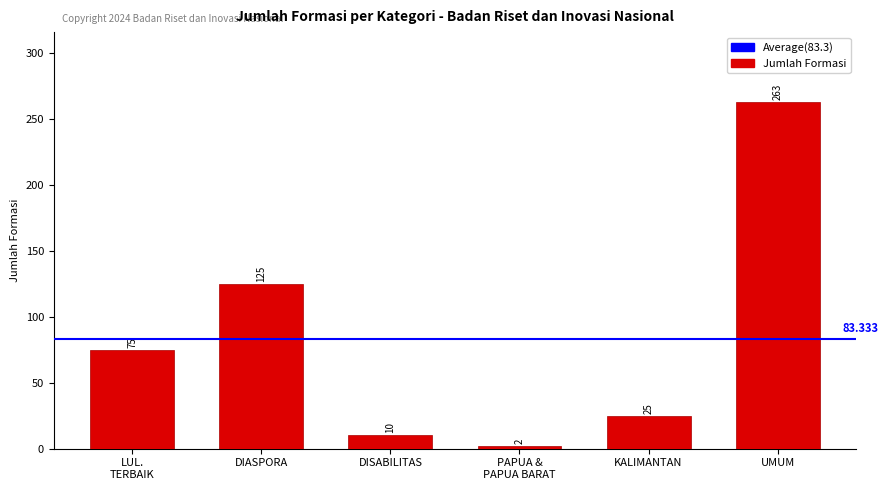

What is the change in value from DISABILITAS to PAPUA &
PAPUA BARAT?

-8